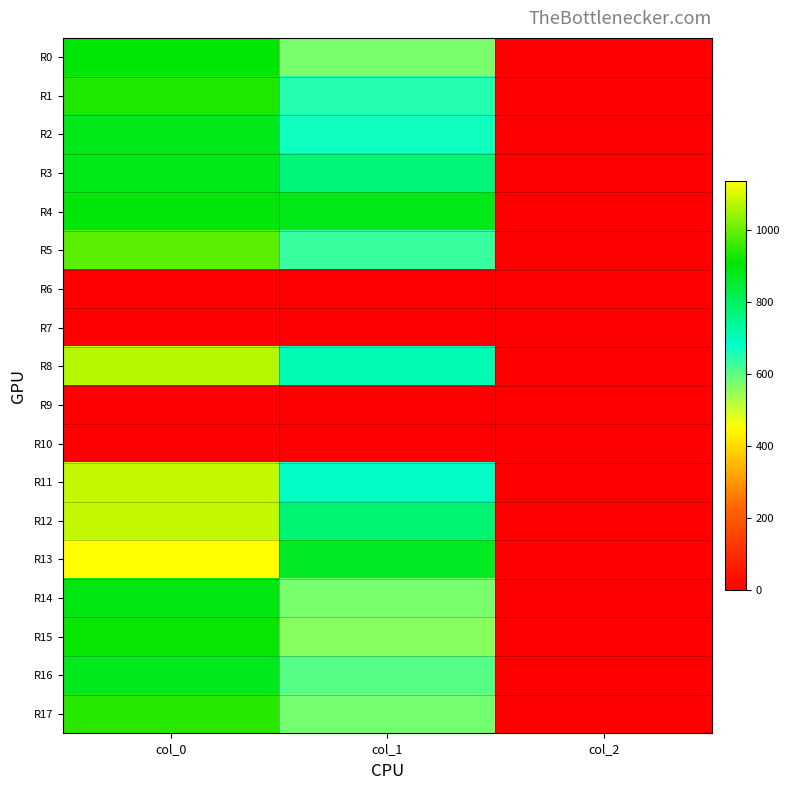

Which series has the widest spread of values?

R13